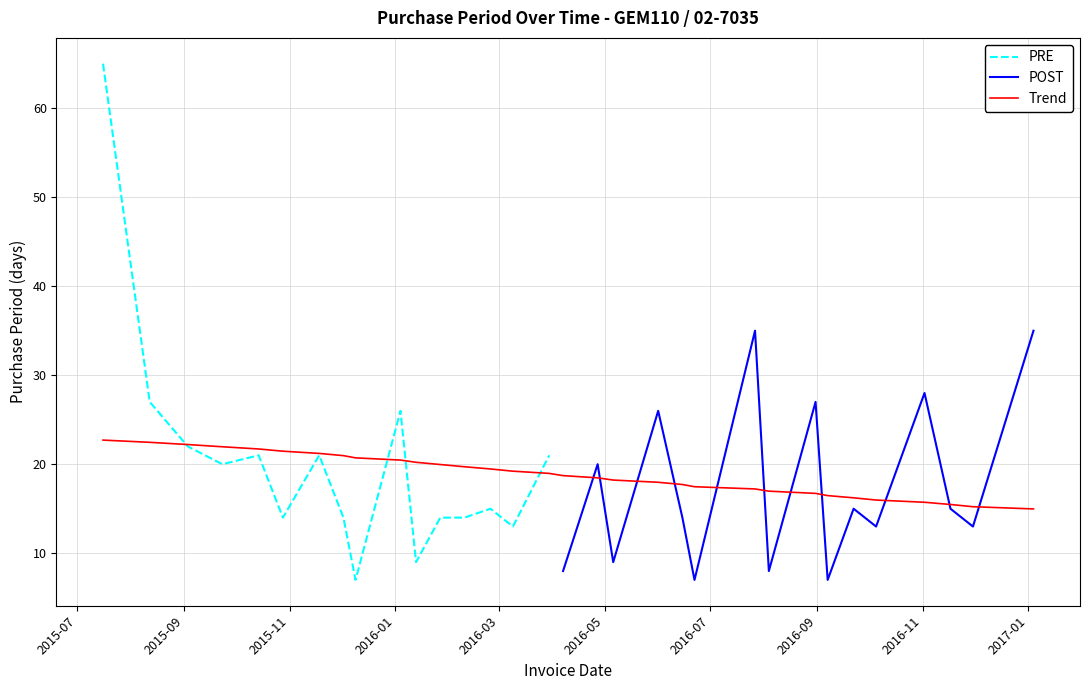

What is the minimum value shown in the chart?

7